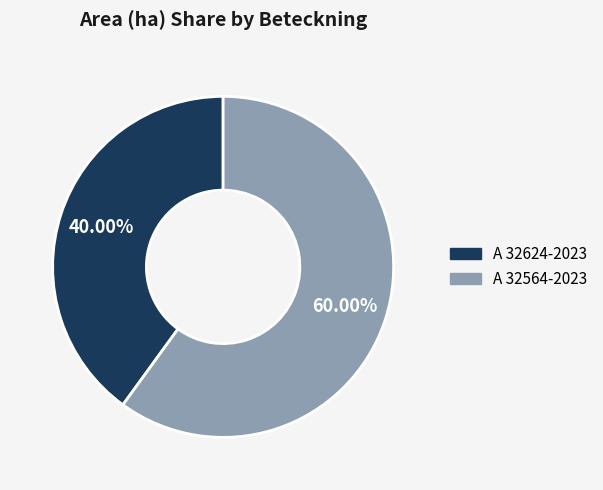

Is it true that A 32564-2023 is 70% of the pie?

False